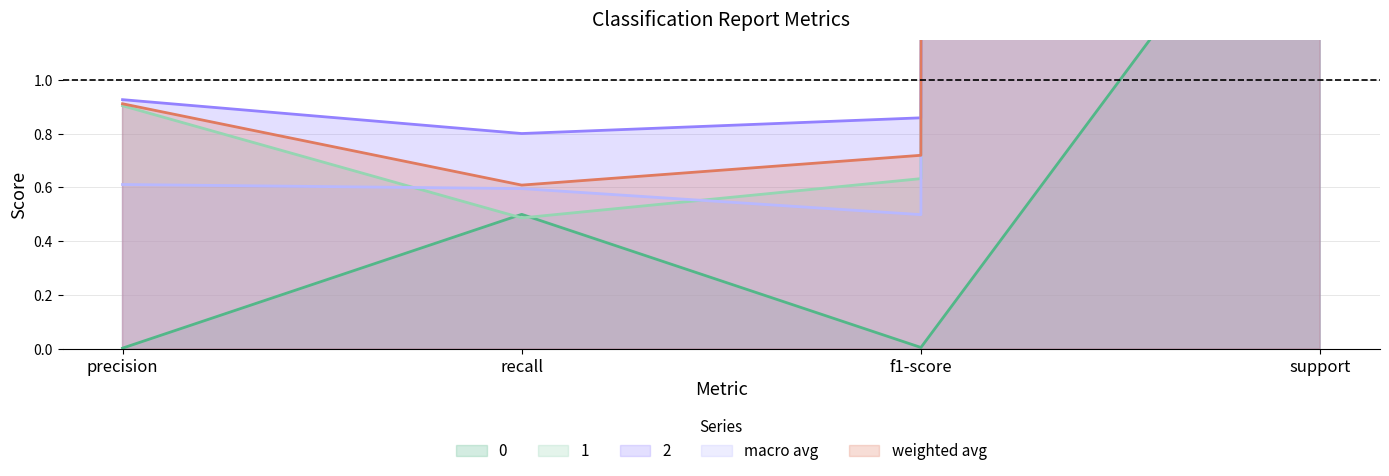

Reading right to left, what are all the values shown in this chart?

0: 2.0	0.0	0.5	0.0
1: 715.0	0.6	0.5	0.9
2: 456.0	0.9	0.8	0.9
macro avg: 1173.0	0.5	0.6	0.6
weighted avg: 1173.0	0.7	0.6	0.9